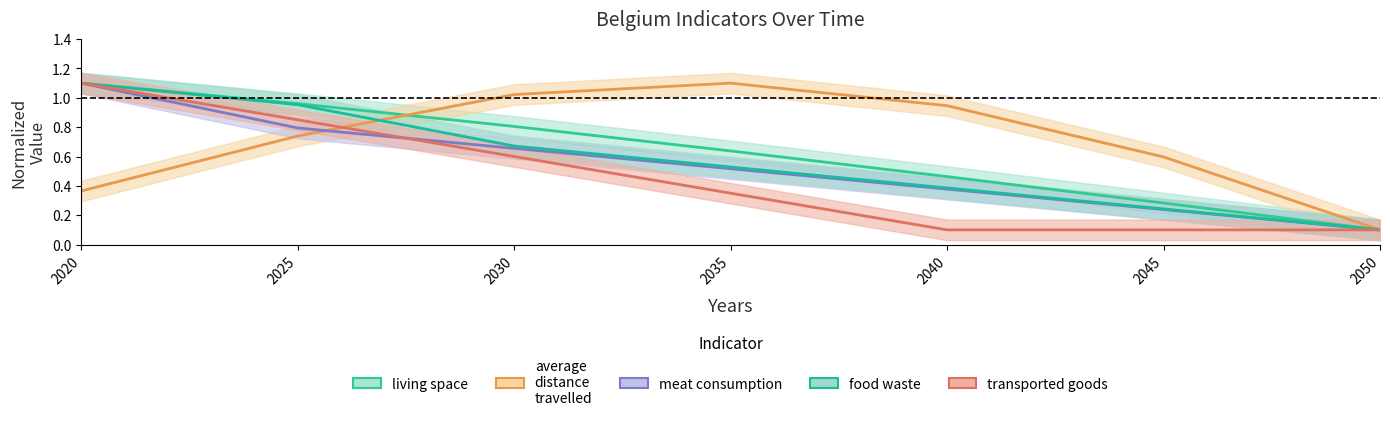

Reading left to right, transcribe all the data shown in this chart.

living space: 1.1	1.0	0.8	0.6	0.5	0.3	0.1
average distance travelled: 0.4	0.7	1.0	1.1	0.9	0.6	0.1
meat consumption: 1.1	0.8	0.7	0.5	0.4	0.2	0.1
food waste: 1.1	1.0	0.7	0.5	0.4	0.2	0.1
transported goods: 1.1	0.8	0.6	0.3	0.1	0.1	0.1